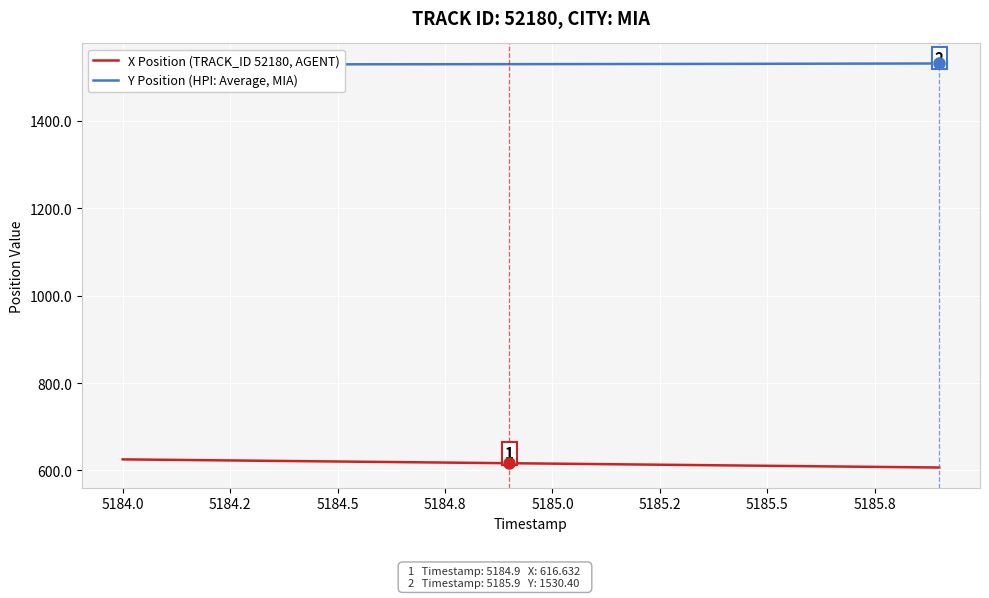

True or false: X Position (TRACK_ID 52180, AGENT) has a value of 625.4 at 5184.0.

True